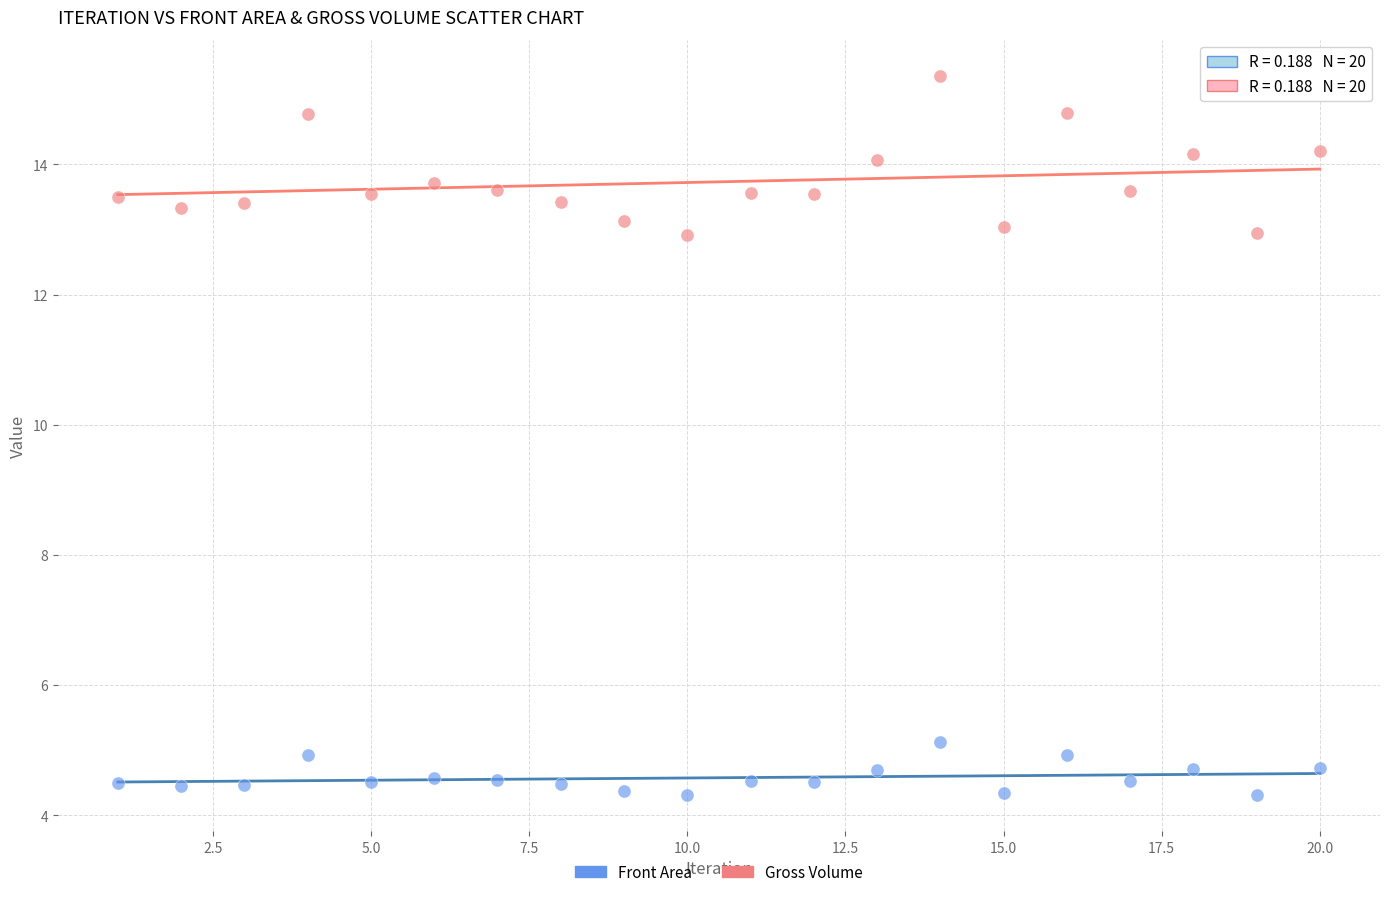

What are all the series names shown in the legend?

Front Area, Gross Volume